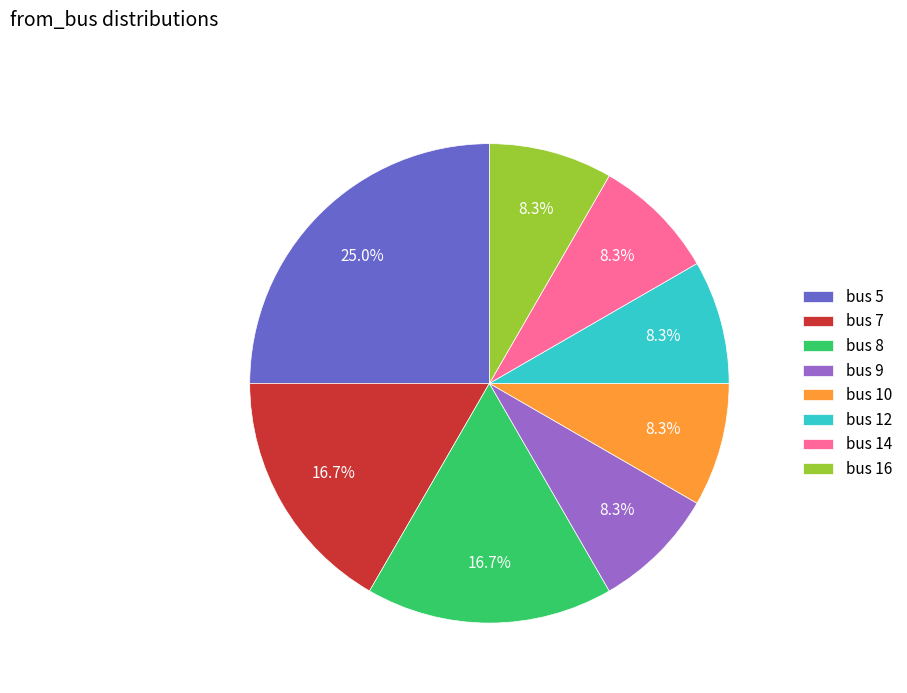

Does any single category account for the majority?

No